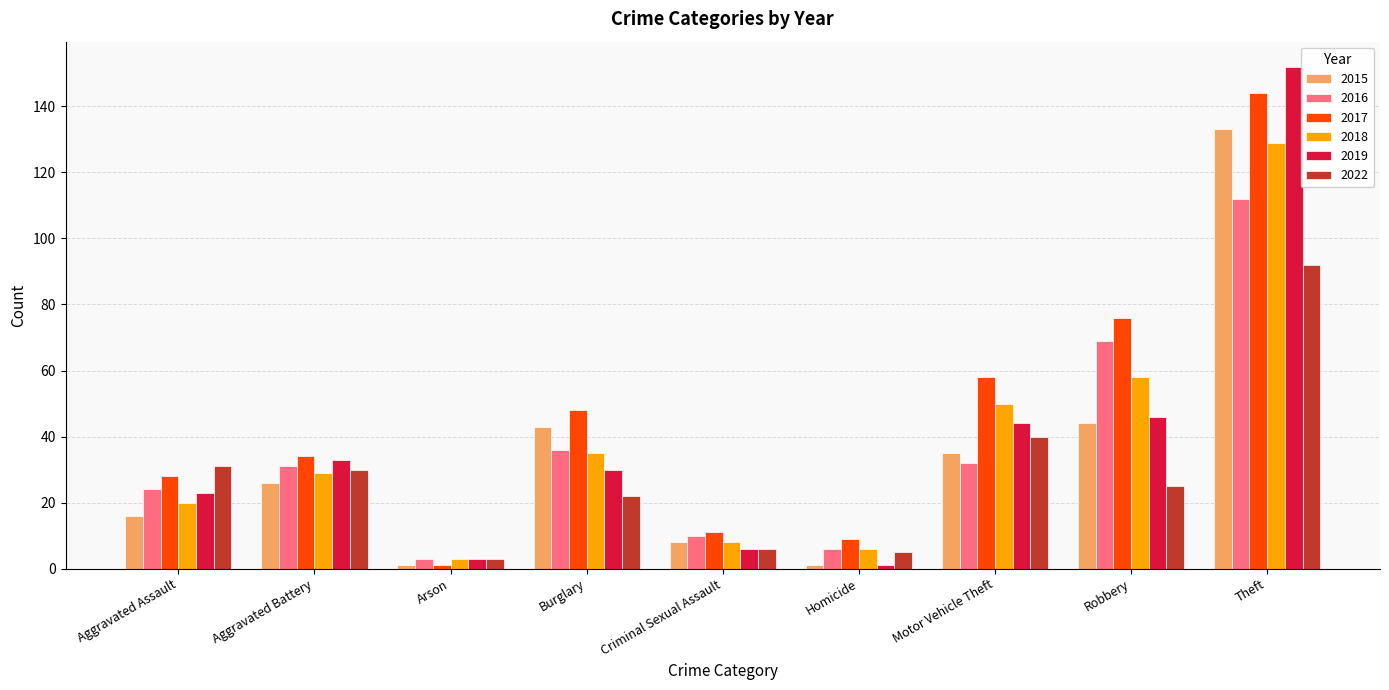

Does the chart contain any negative values?

No